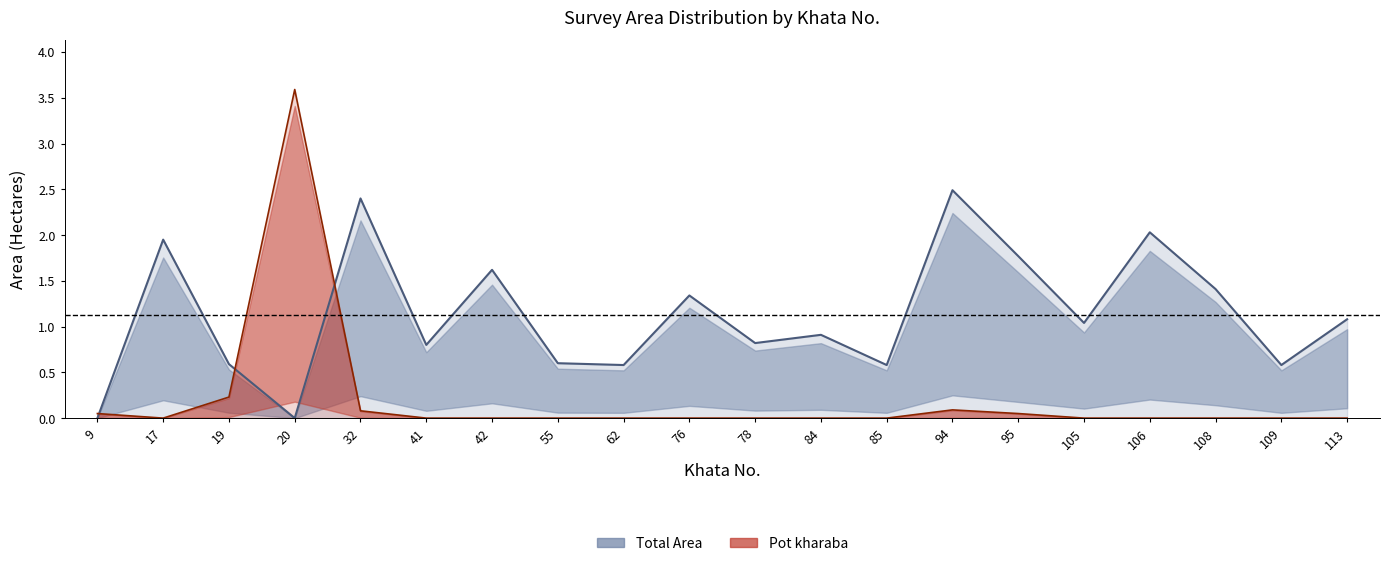

Which series changed the most between 62 and 76?

Total Area